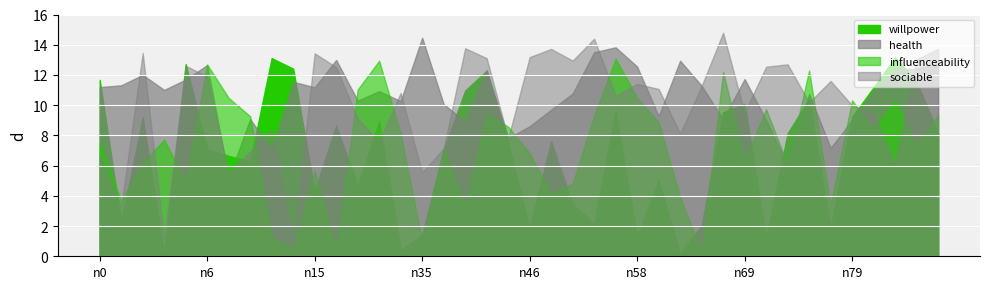

Which category has the lowest value in the willpower series?

n3